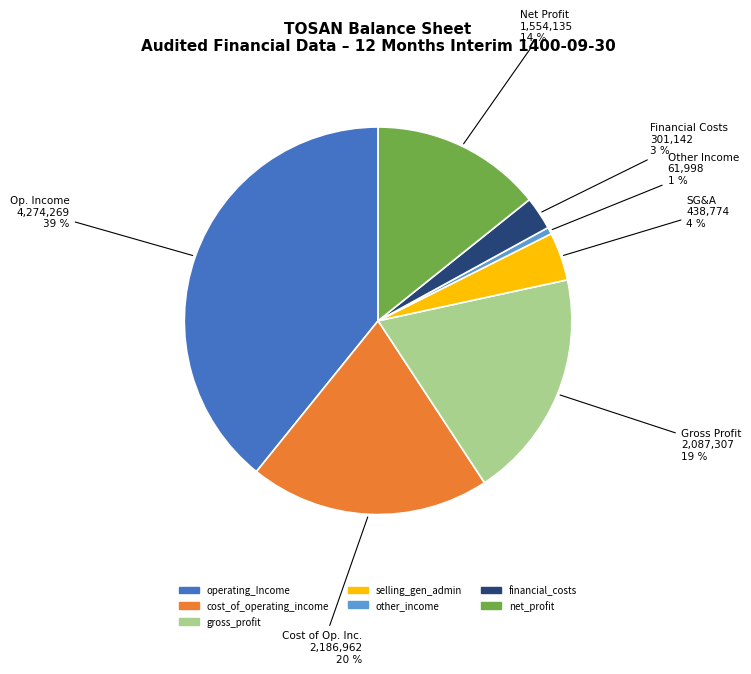

The net_profit slice represents 14% of the pie. True or false?

True